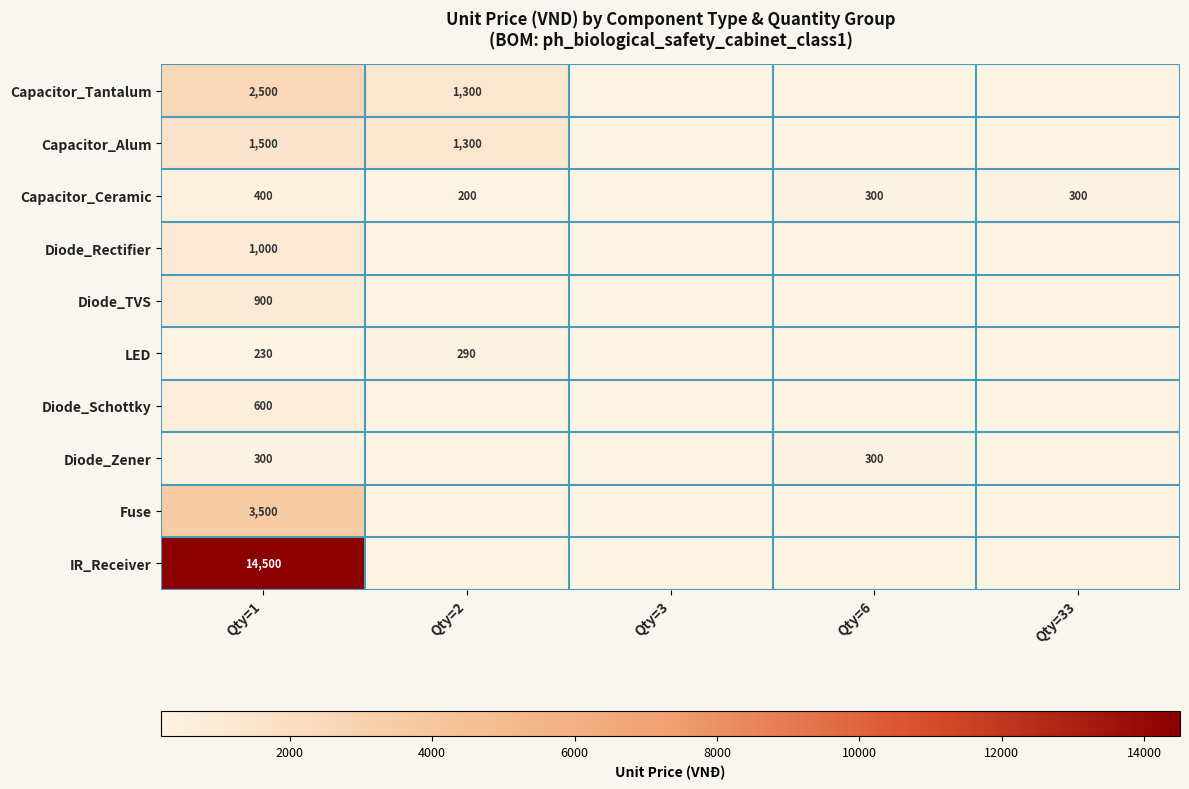

Is it true that IR_Receiver equals 14500 at Qty=1?

True